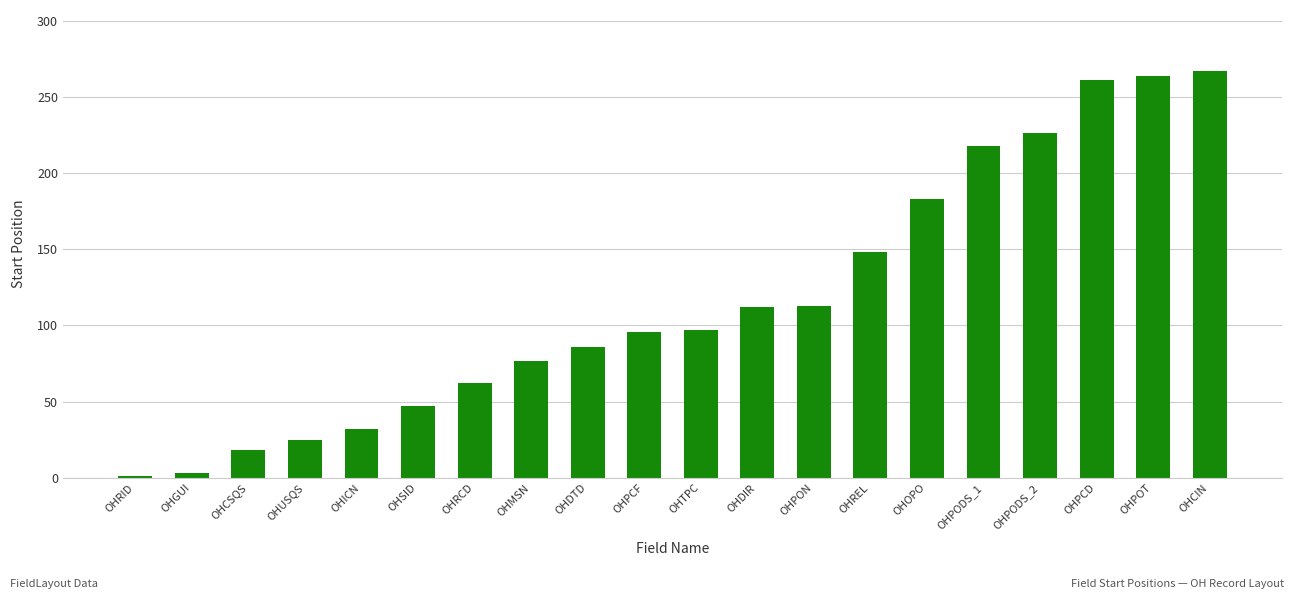

Which label corresponds to the largest value in the chart?

OHCIN